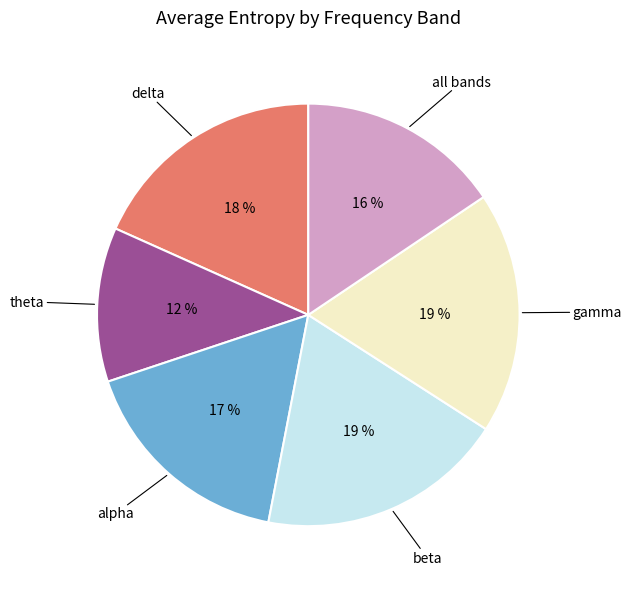

How many slices are in this pie chart?

6